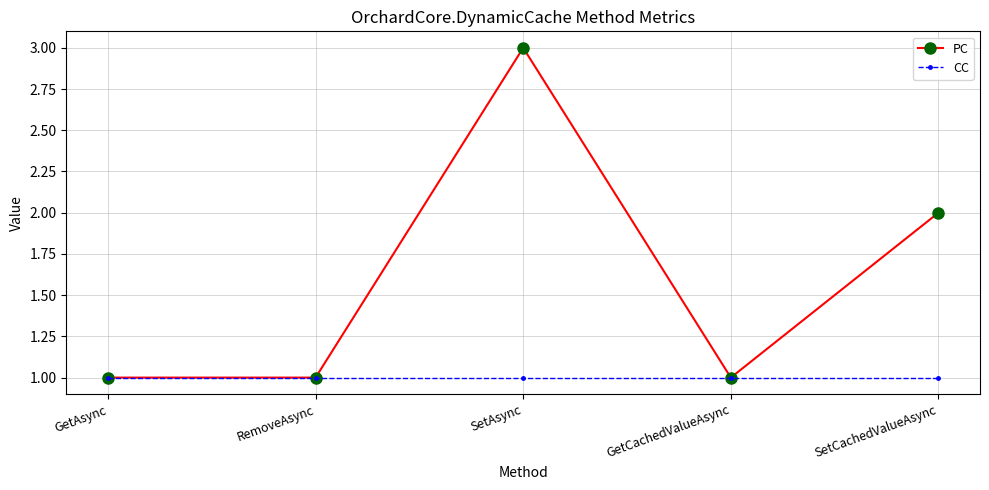

The value of CC at SetCachedValueAsync is 1. True or false?

True